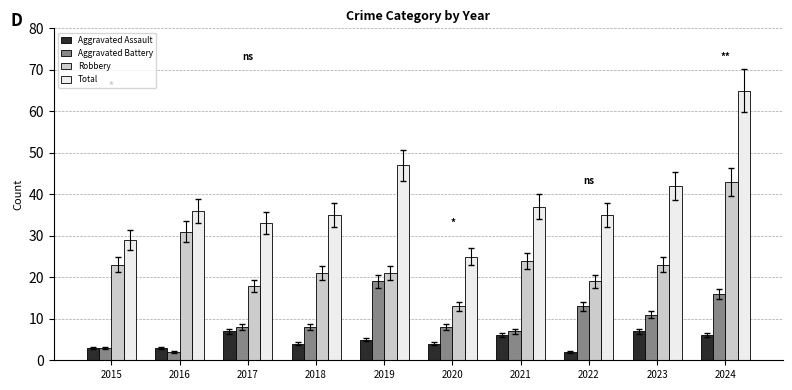

Rank the series at 2022 from highest to lowest value.

Total, Robbery, Aggravated Battery, Aggravated Assault